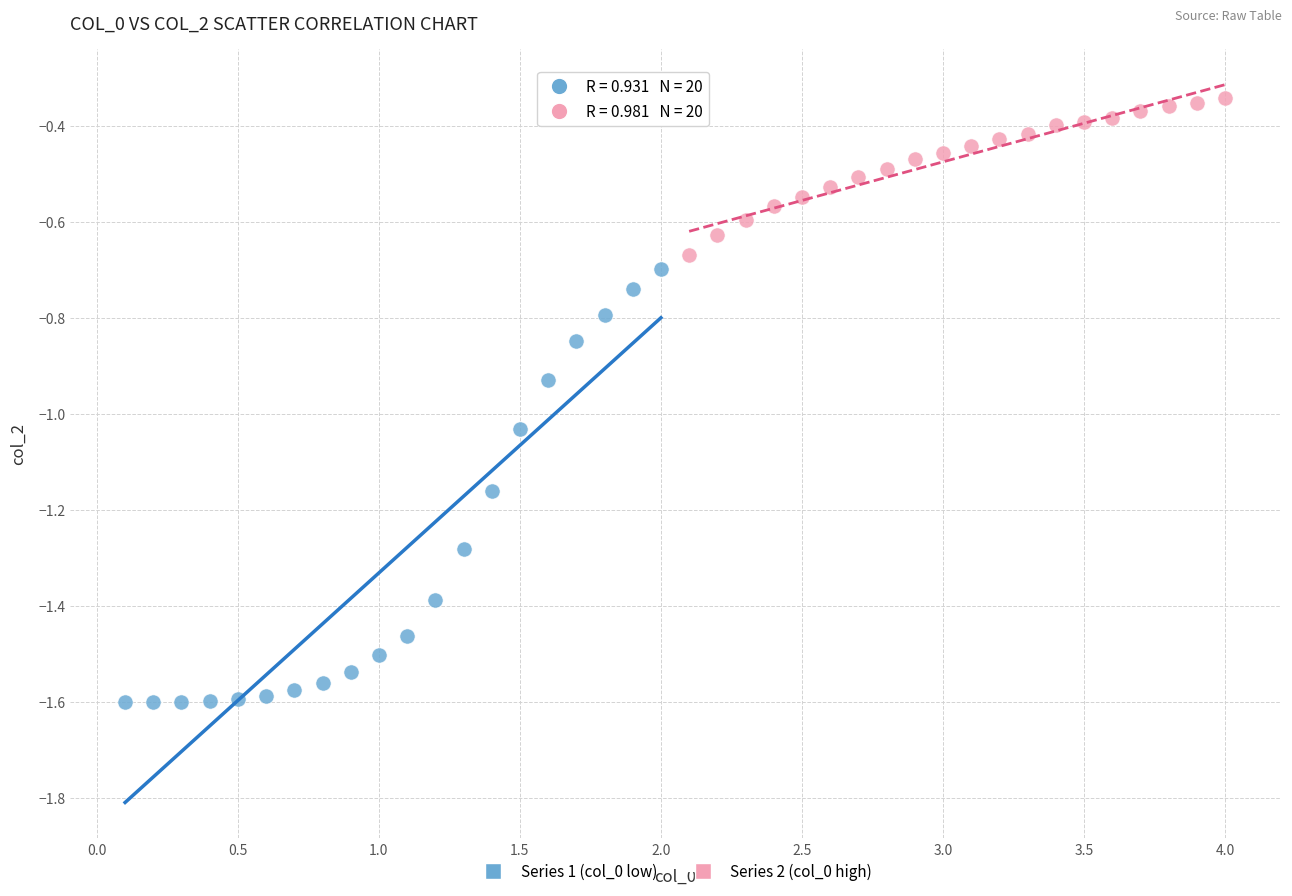

Which series reaches the maximum Y coordinate?

Series 2 (col_0 high)